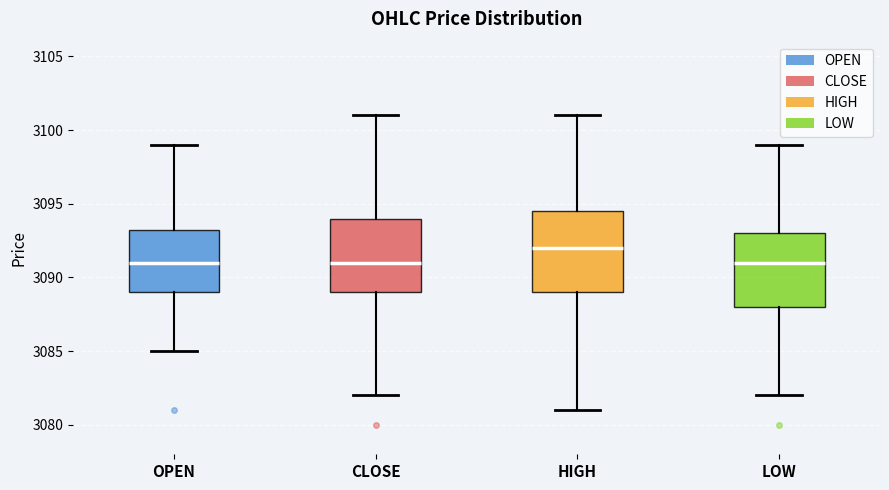

Reading left to right, read every box against the y-axis: the position of its median line, the range the box covers, and the ends of its whiskers. The values are not printed on the chart, so give them approximately, as read against the axis.

OPEN: median 3091.0, box 3089.0 to 3093.5, whiskers 3085.0 to 3099.0
CLOSE: median 3091.0, box 3089.0 to 3094.0, whiskers 3082.0 to 3101.0
HIGH: median 3092.0, box 3089.0 to 3094.5, whiskers 3081.0 to 3101.0
LOW: median 3091.0, box 3088.0 to 3093.0, whiskers 3082.0 to 3099.0